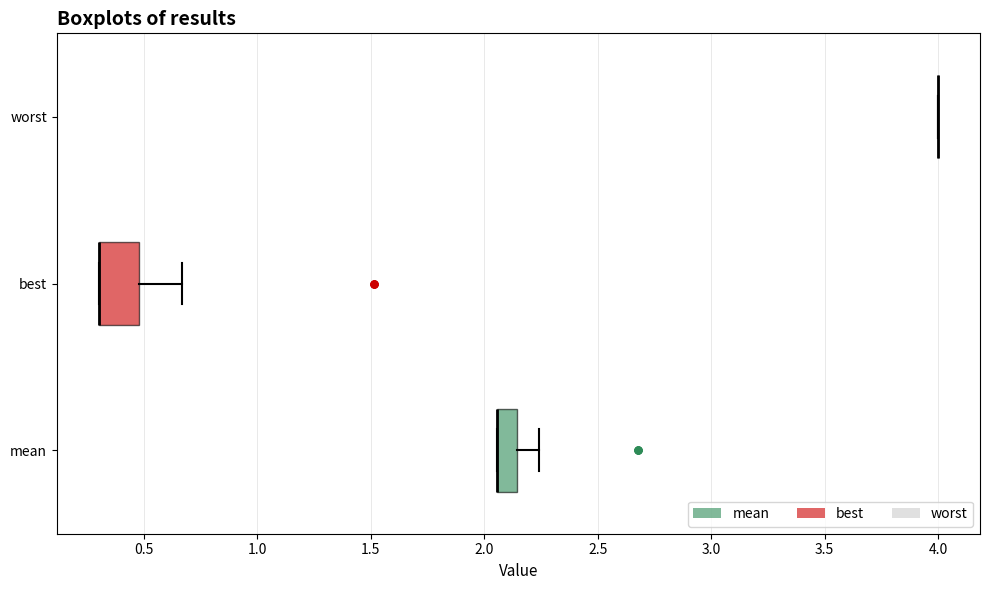

Reading bottom to top, read every box against the x-axis: the position of its median line, the range the box covers, and the ends of its whiskers. The values are not printed on the chart, so give them approximately, as read against the axis.

mean: median 2.05 (drawn on the box's left edge), box 2.05 to 2.15, whiskers 2.05 to 2.25
best: median 0.30 (drawn on the box's left edge), box 0.30 to 0.50, whiskers 0.30 to 0.65
worst: box collapsed to a line at 4.00, whiskers 4.00 to 4.00